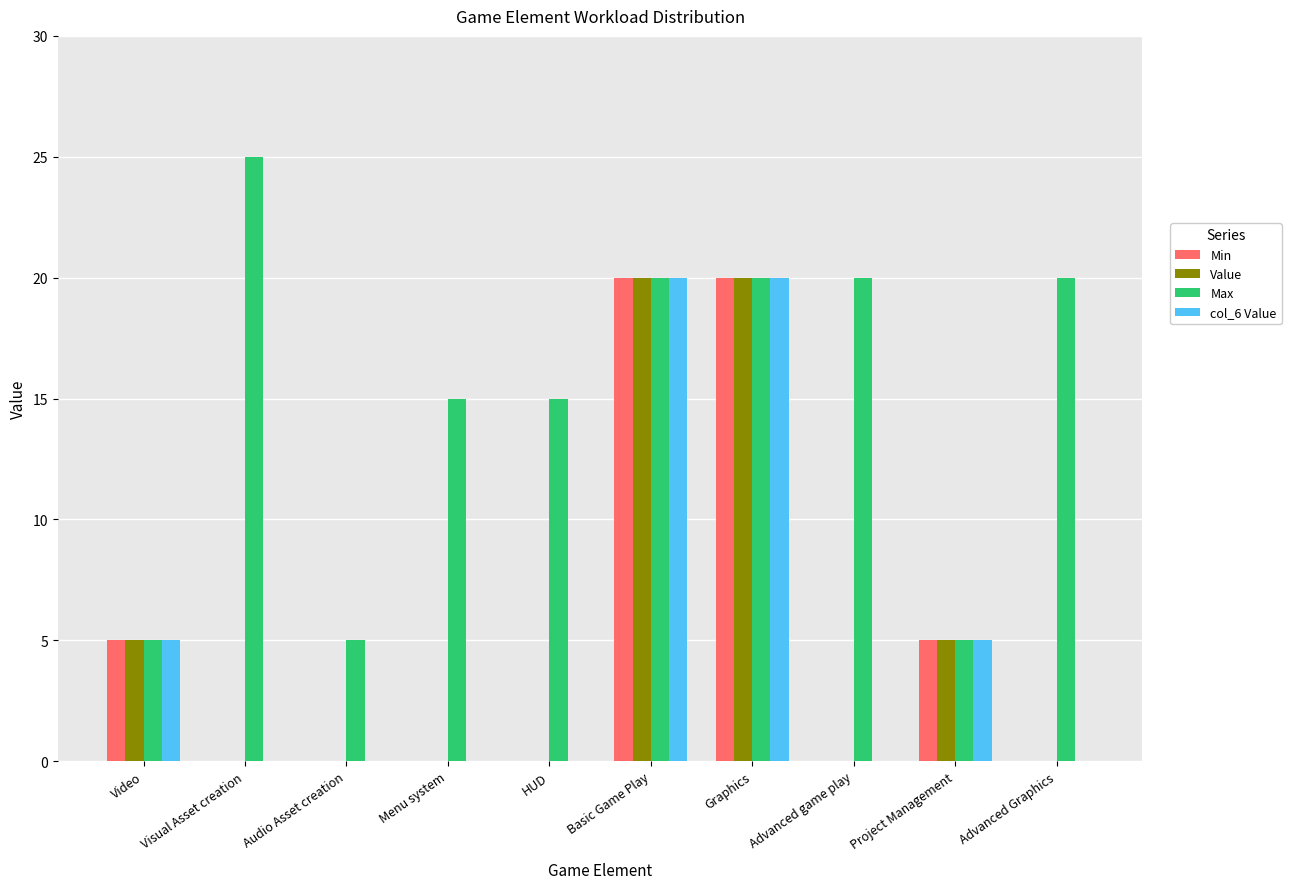

What is the sum of the Value values at Menu system and Project Management?

5